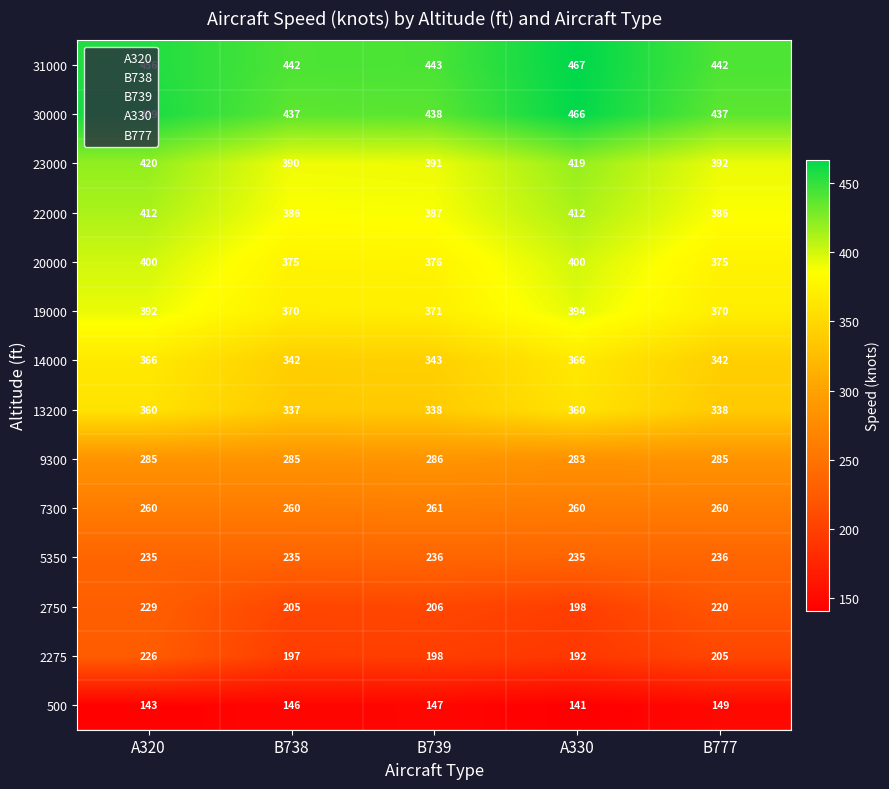

Which series has the largest range (max minus min)?

2275